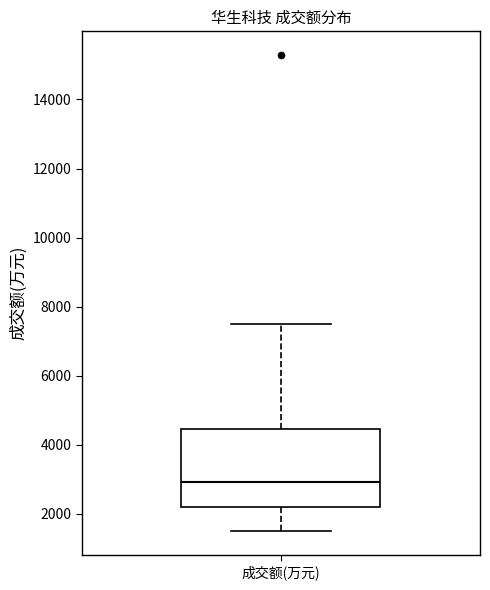

Transcribe this box plot: give where the median line is, the range the box spans, and where the two whiskers end, as read against the y-axis. The values are not printed on the chart, so give them approximately, as read against the axis.

median 3000, box 2200 to 4400, whiskers 1600 to 7400